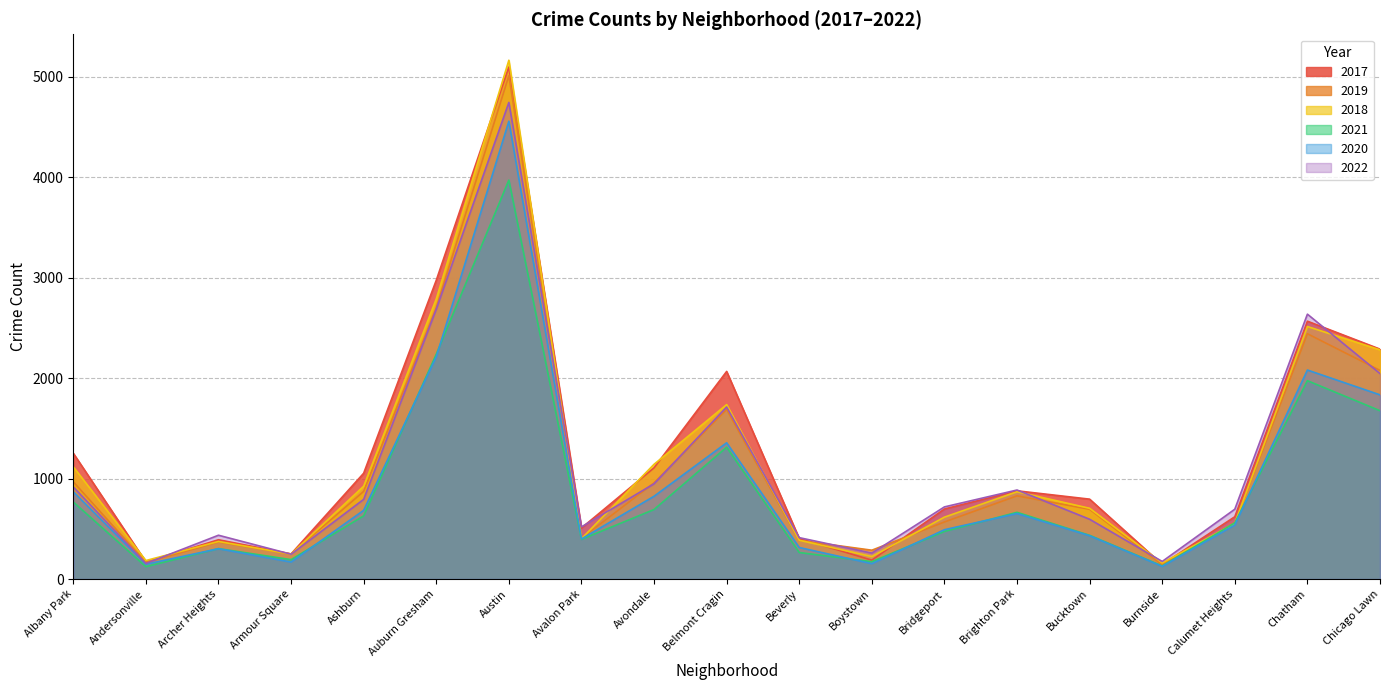

Reading left to right, what are all the values shown in this chart?

2017: 1252	171	391	250	1053	2973	5095	508	1107	2066	404	188	697	878	795	145	620	2566	2288
2019: 968	166	368	249	872	2700	5008	405	957	1687	385	287	568	828	694	142	561	2441	2076
2018: 1117	184	374	248	924	2787	5163	401	1142	1736	386	224	616	869	704	160	554	2513	2281
2021: 767	123	303	193	629	2237	3970	395	692	1312	264	173	474	664	435	130	559	1974	1675
2020: 868	147	302	169	684	2211	4556	399	824	1356	314	153	491	652	431	126	538	2080	1833
2022: 917	155	436	247	793	2685	4743	519	948	1712	412	258	718	886	595	175	695	2636	2045